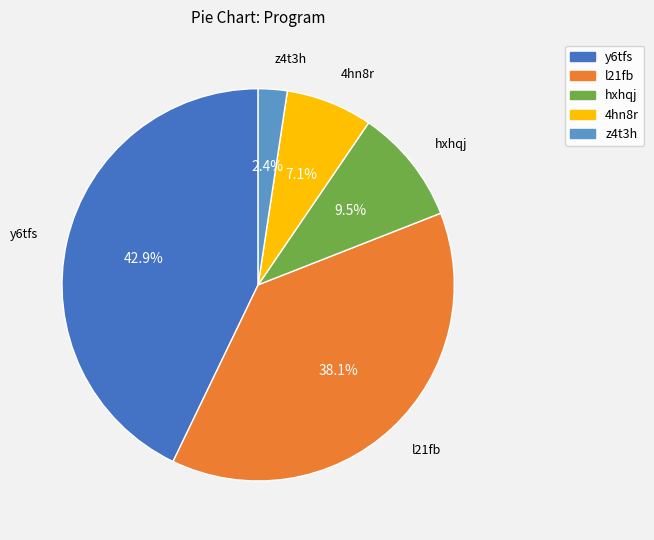

Count the number of slices in the pie.

5